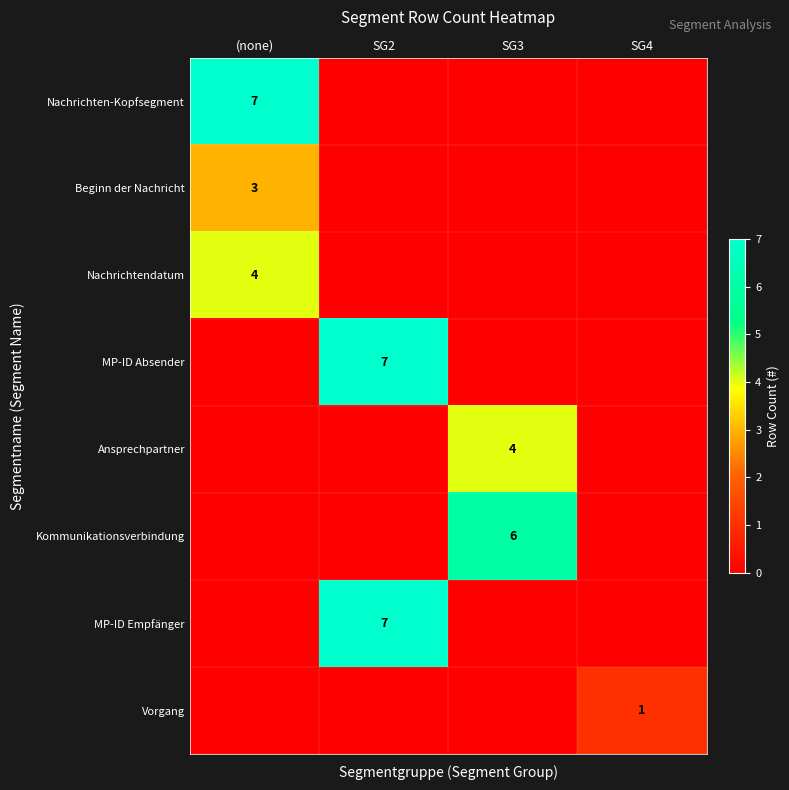

The Nachrichten-Kopfsegment series shows 7 at (none). True or false?

True